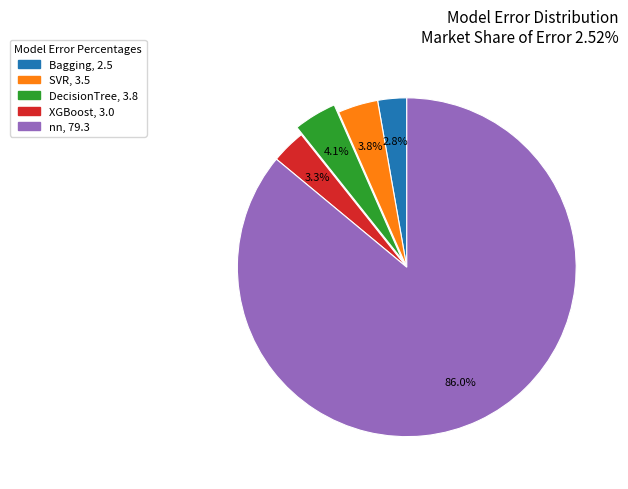

Count the number of slices in the pie.

5